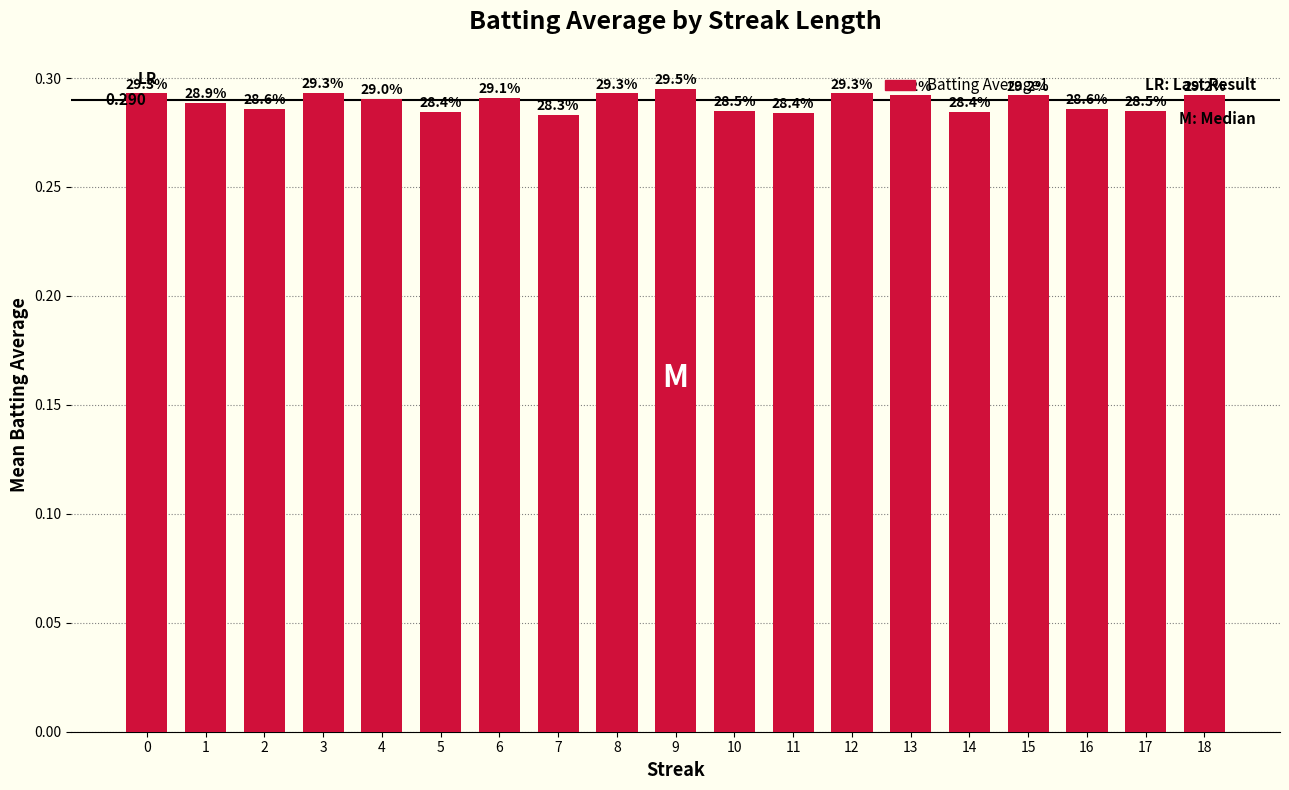

Is it true that the value at 7 is 0.4?

False